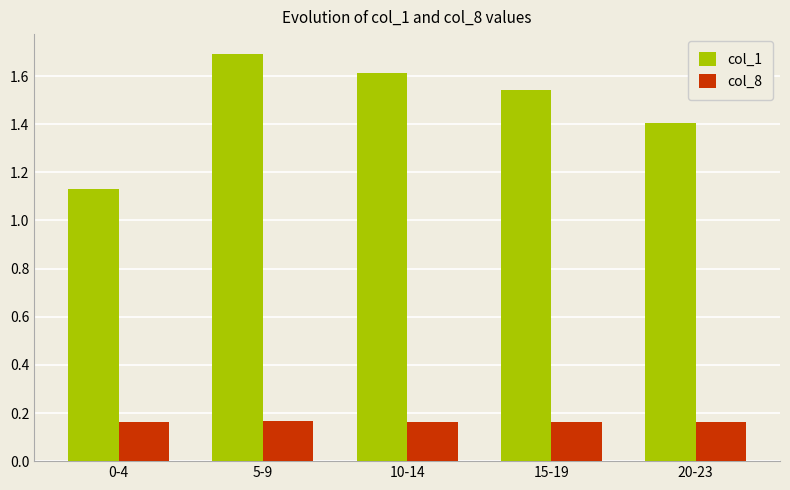

What is the label of the 3rd bar from the right?

10-14